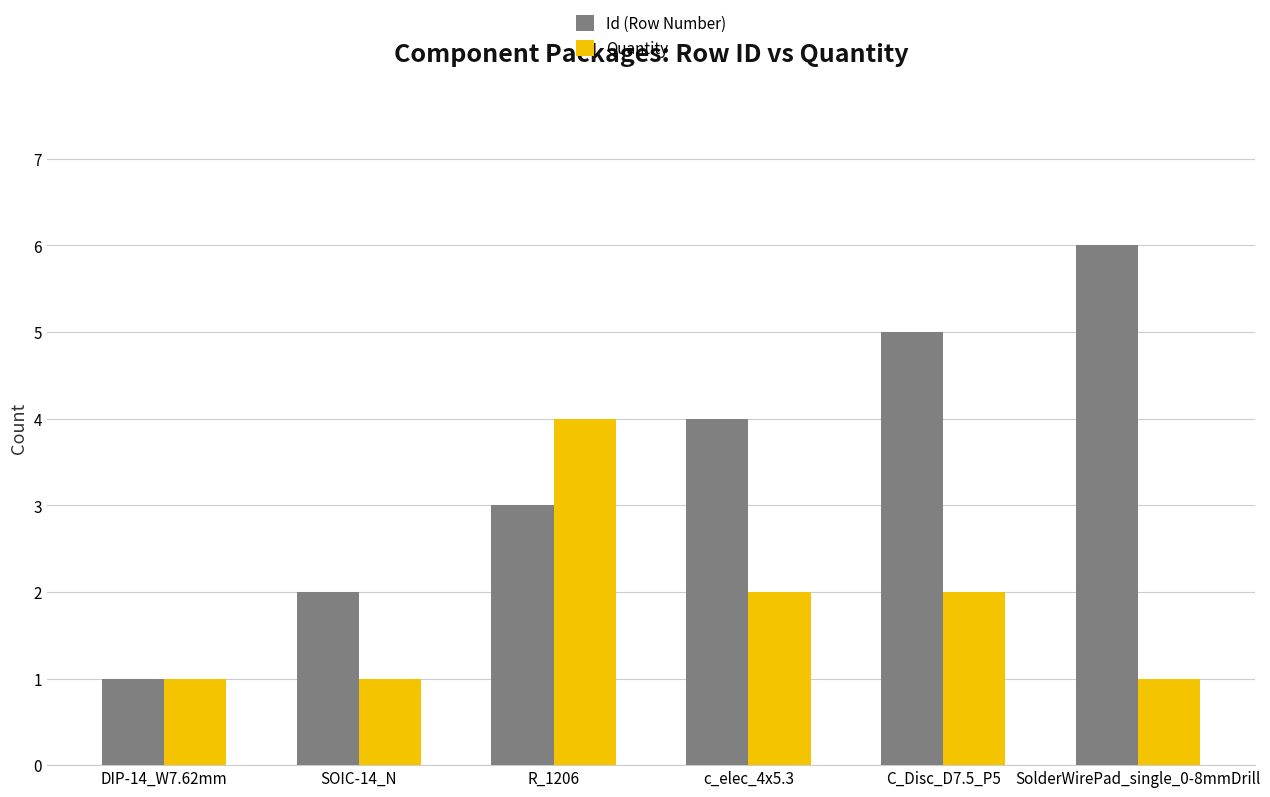

Which series has the widest spread of values?

Id (Row Number)